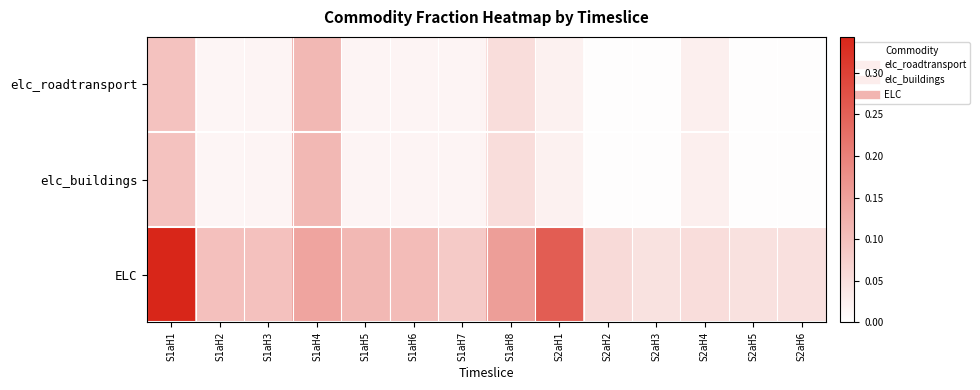

Which series has the largest range (max minus min)?

ELC